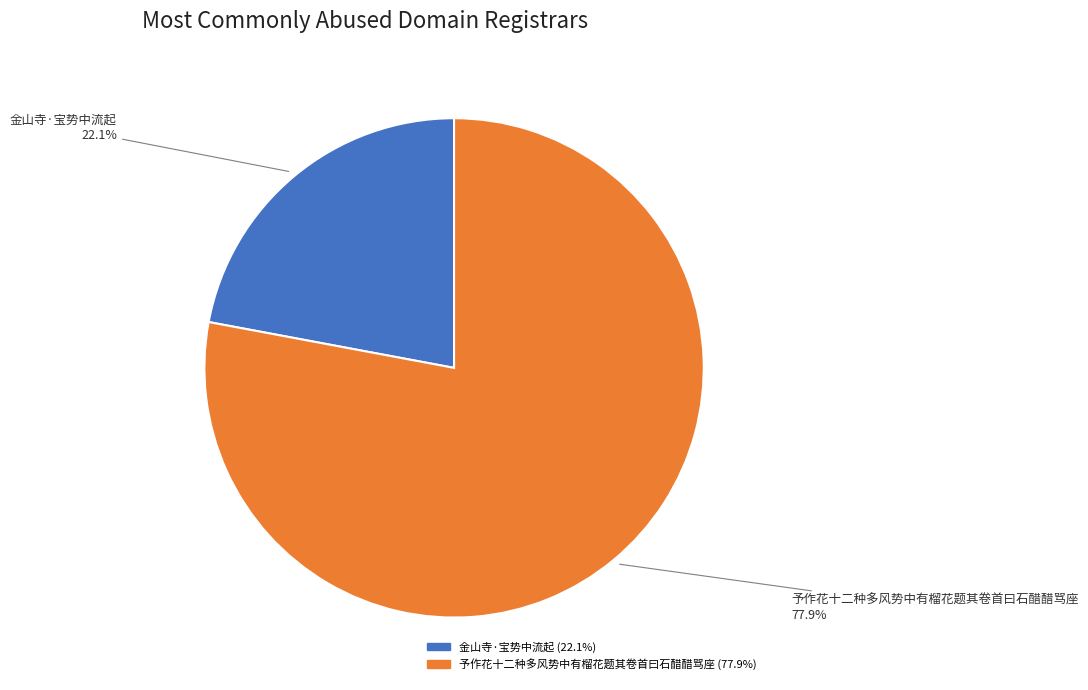

True or false: 金山寺·宝势中流起 accounts for 11% of the total.

False